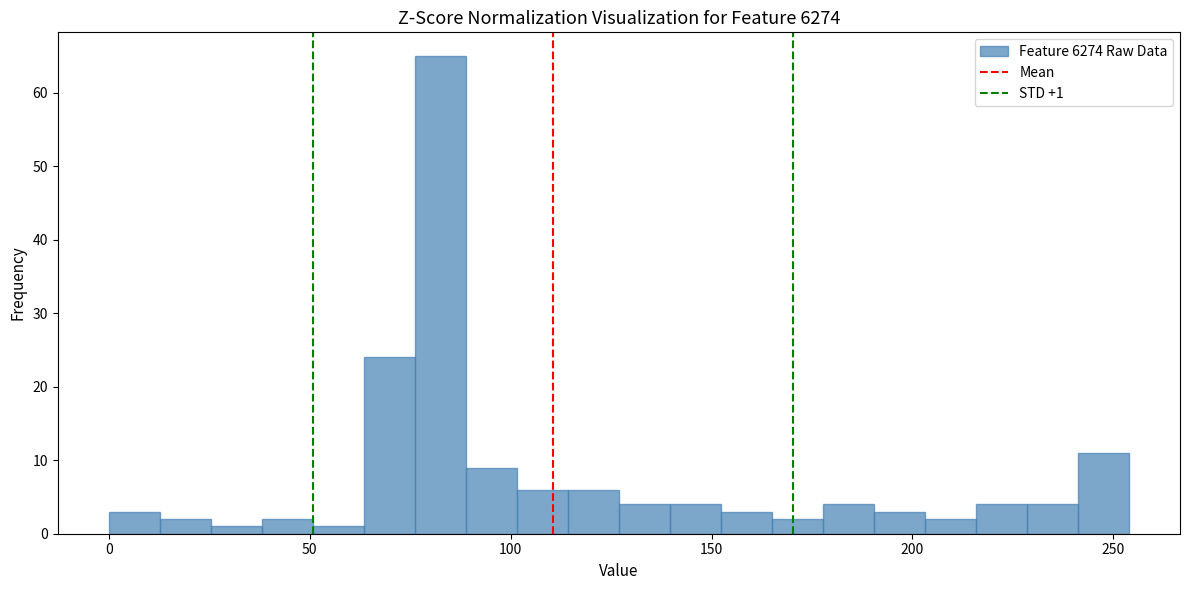

Read against the x-axis, roughly where is the centre of the tallest bar?

85